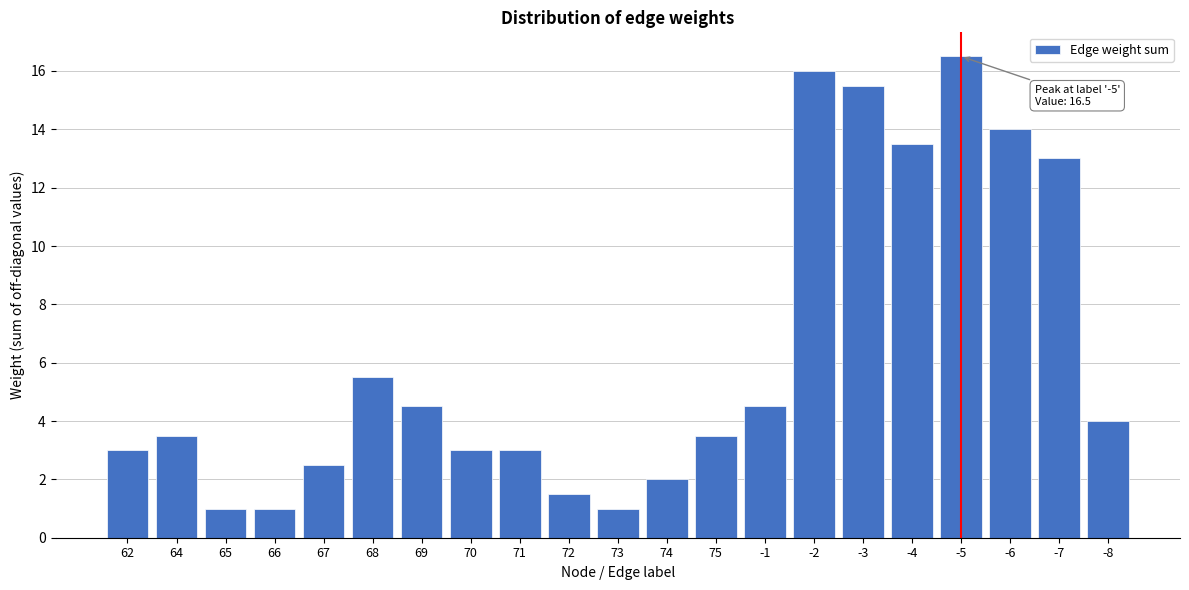

Reading right to left, list all the values displayed in this chart.

-8=4.0	-7=13.0	-6=14.0	-5=16.5	-4=13.5	-3=15.5	-2=16.0	-1=4.5	75=3.5	74=2.0	73=1.0	72=1.5	71=3.0	70=3.0	69=4.5	68=5.5	67=2.5	66=1.0	65=1.0	64=3.5	62=3.0